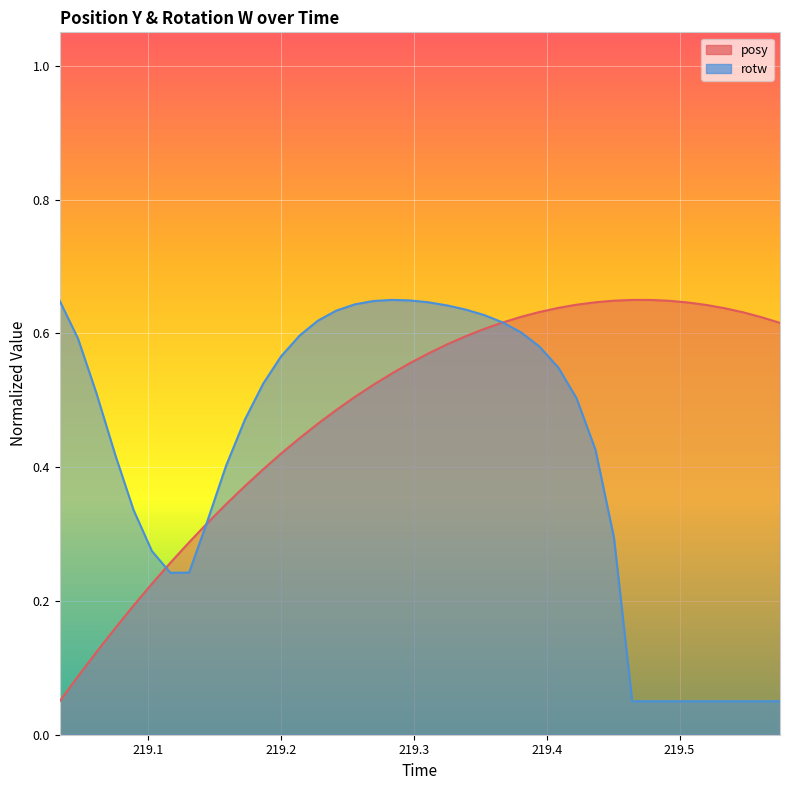

What is the greatest value displayed?

0.7